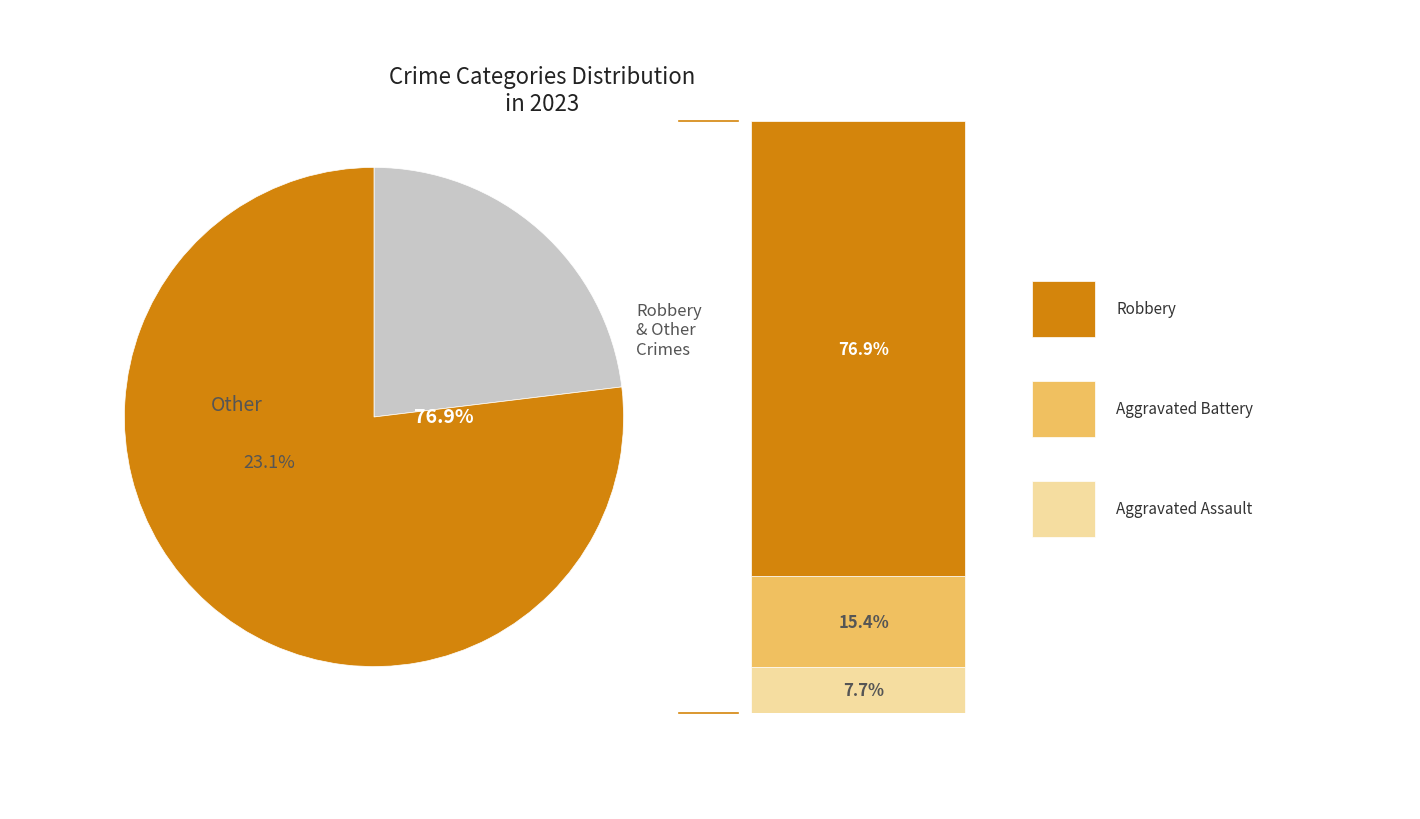

To the nearest percent, what is the average slice percentage?

25%